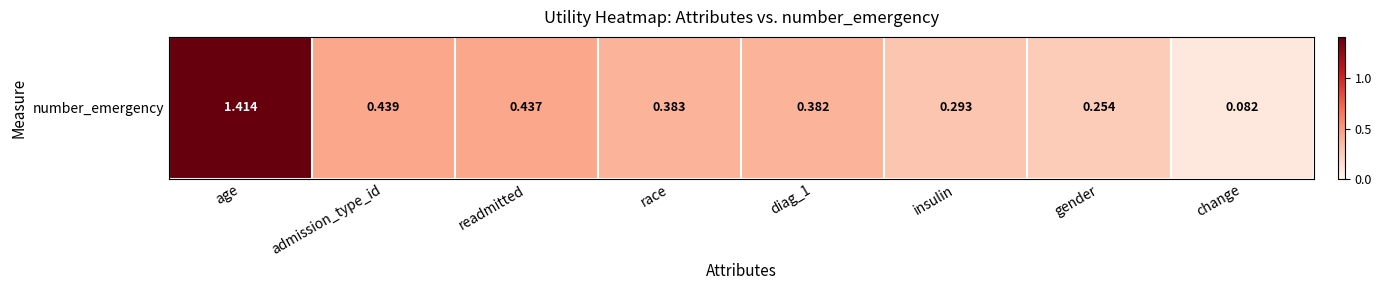

What is the greatest value displayed?

1.4